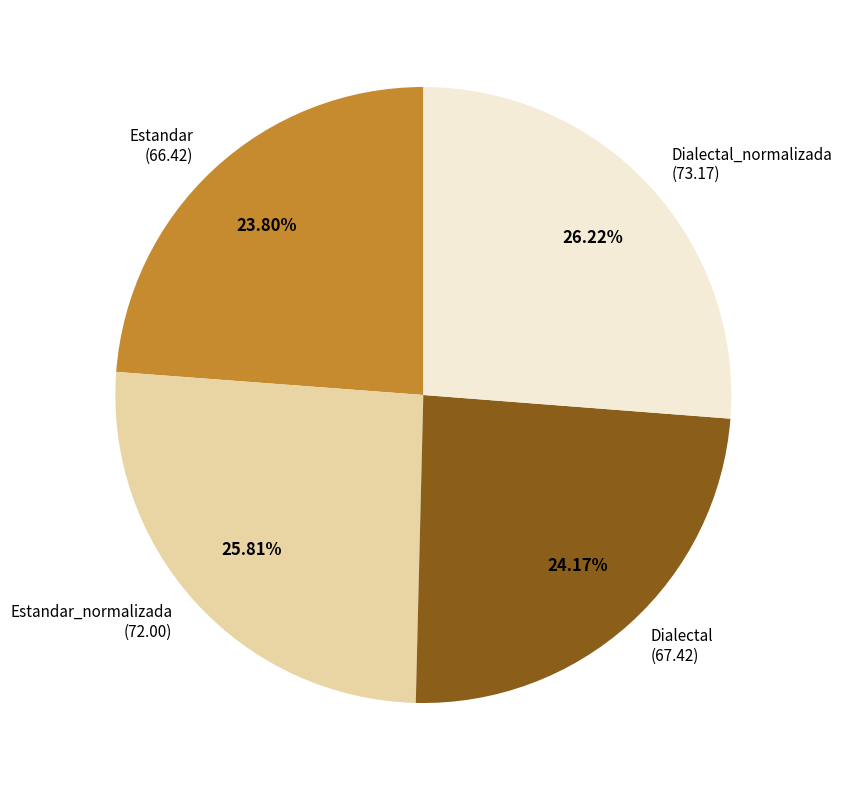

How many slices are in this pie chart?

4